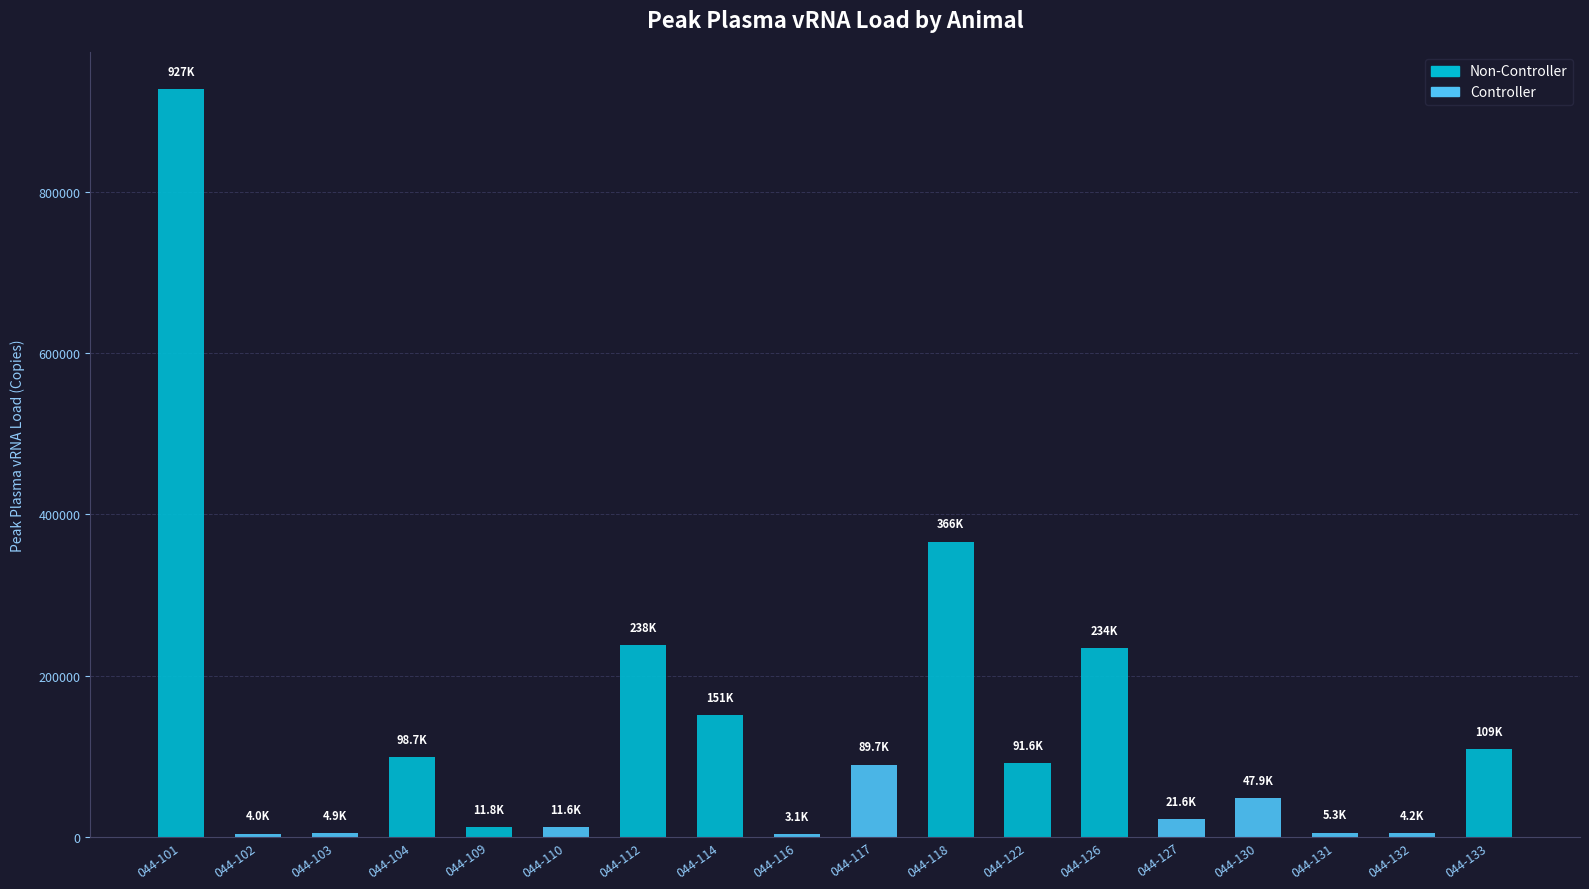

List the labels in order of value, smallest first.

044-116, 044-102, 044-132, 044-103, 044-131, 044-110, 044-109, 044-127, 044-130, 044-117, 044-122, 044-104, 044-133, 044-114, 044-126, 044-112, 044-118, 044-101